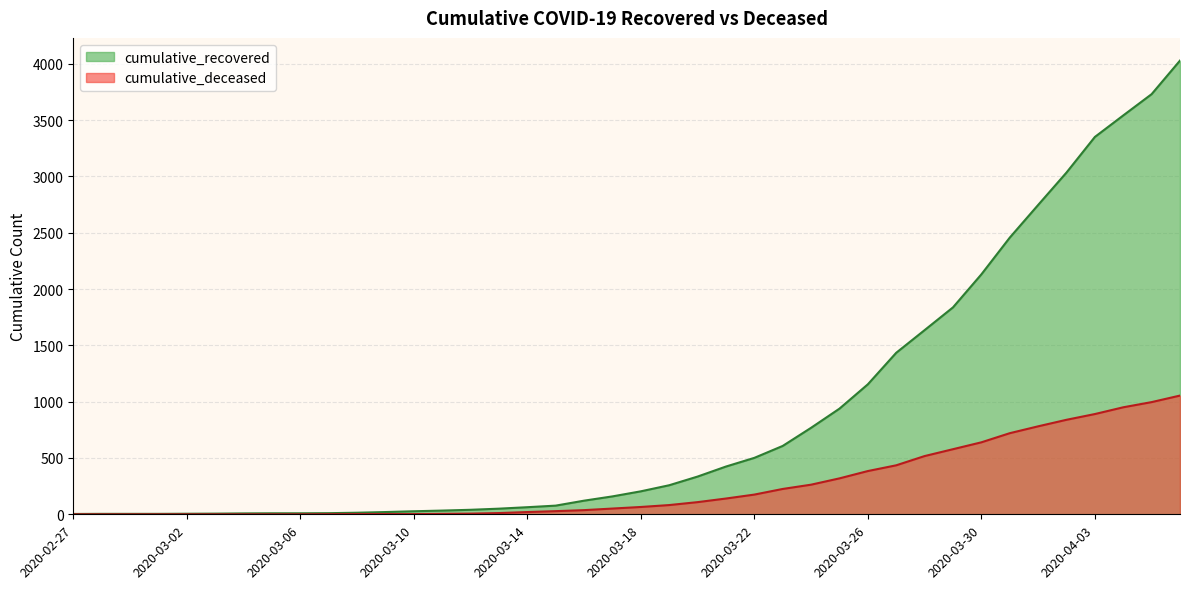

What is the average value of the cumulative_recovered series?

894